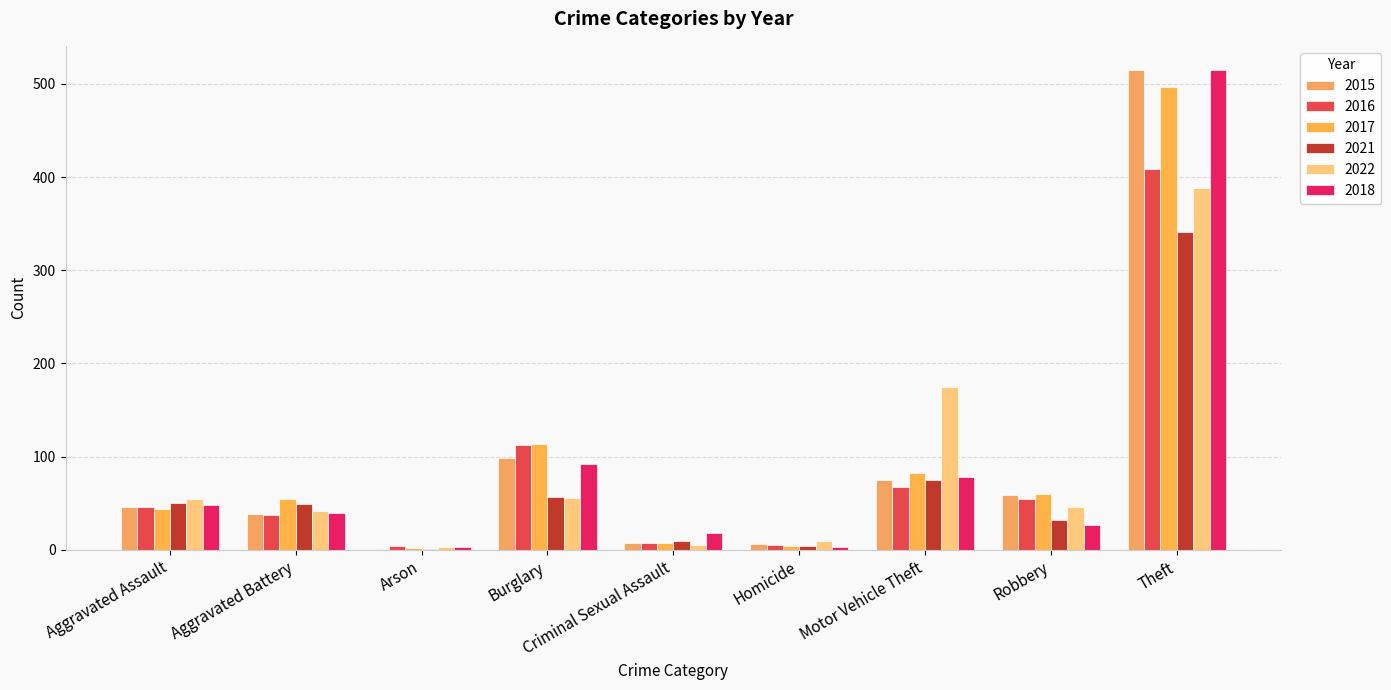

Which category has the lowest value across all series?

Arson